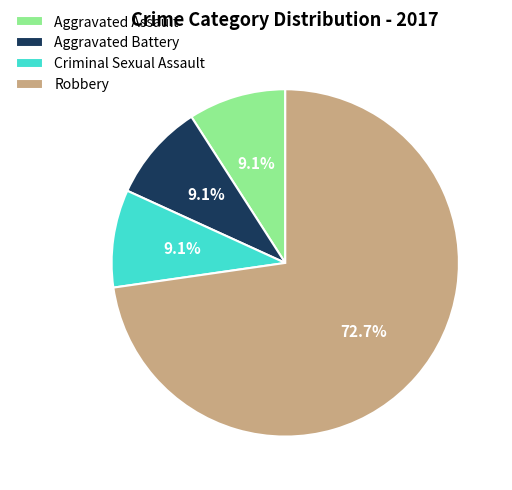

What percentage do Aggravated Assault and Robbery together represent?

81.8%